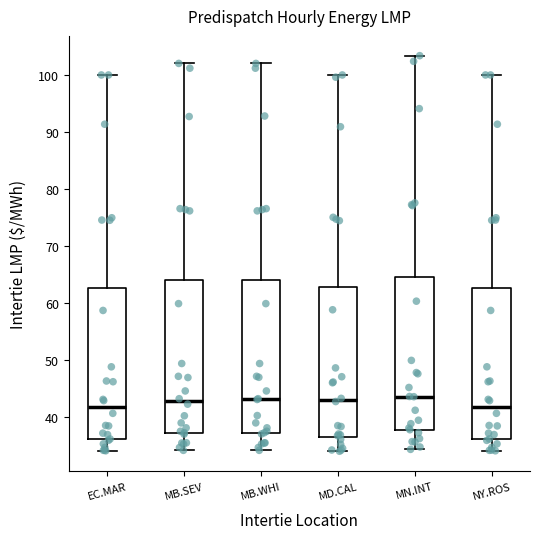

Where is the upper edge of the box for NY.ROS on the y-axis? The values are not printed on the chart, so give them approximately, as read against the axis.

63